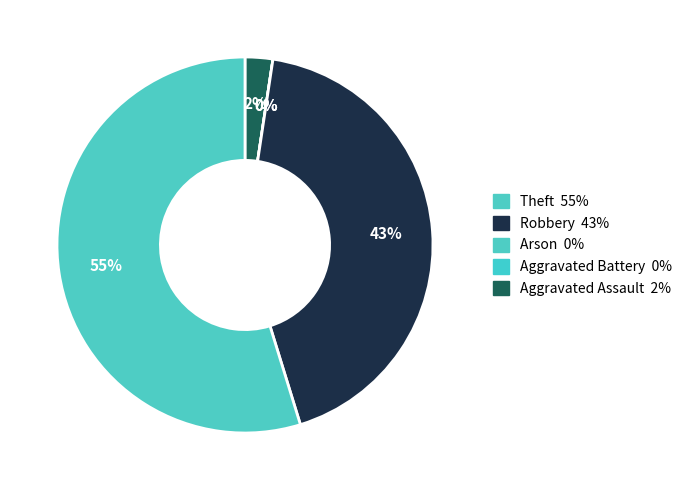

What is the ratio of the value at Theft to the value at Arson?

23.0